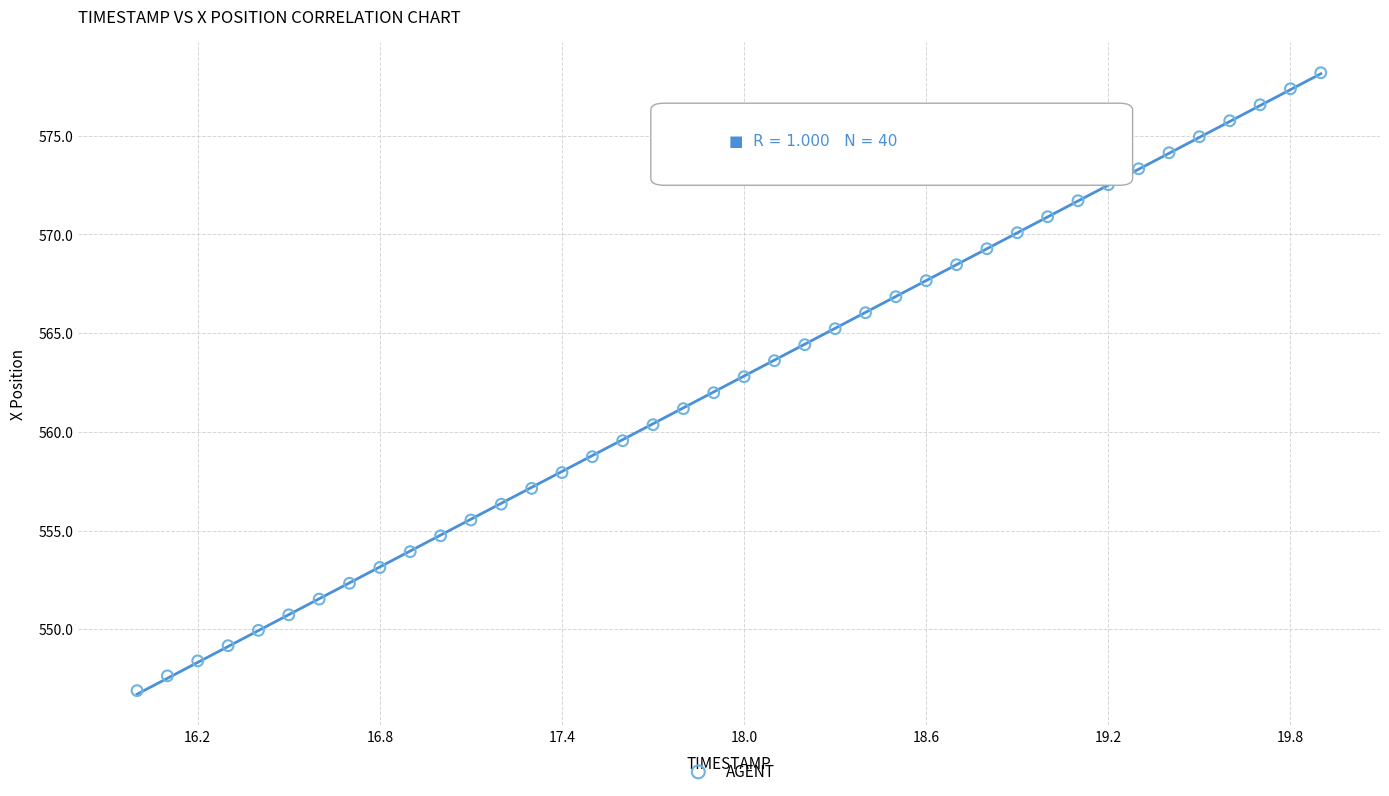

What is the range of Y values (max minus min)?

31.3